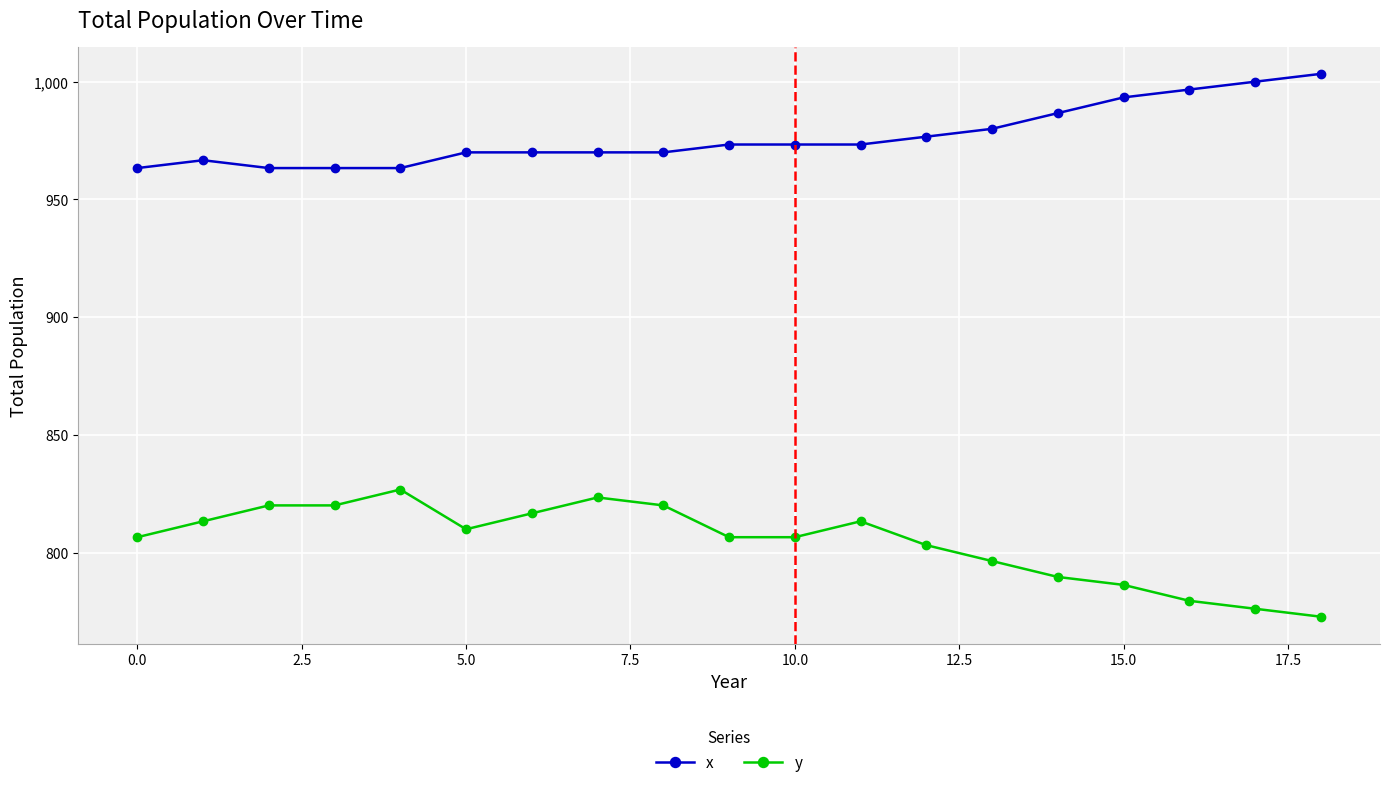

What is the difference between the maximum and second lowest values in the y series?

50.6